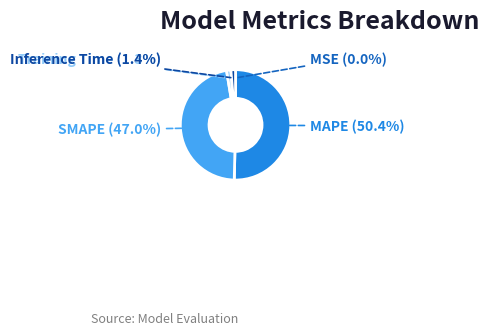

True or false: SMAPE accounts for 47% of the total.

True